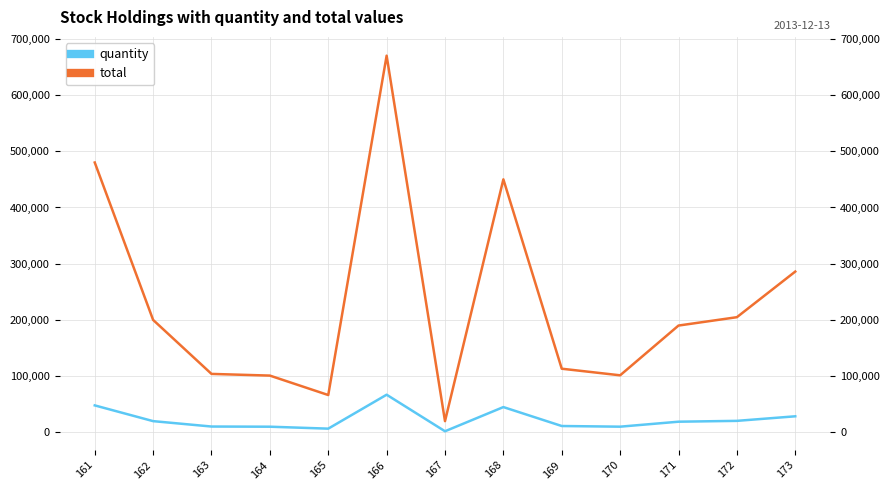

What are all the series names shown in the legend?

quantity, total